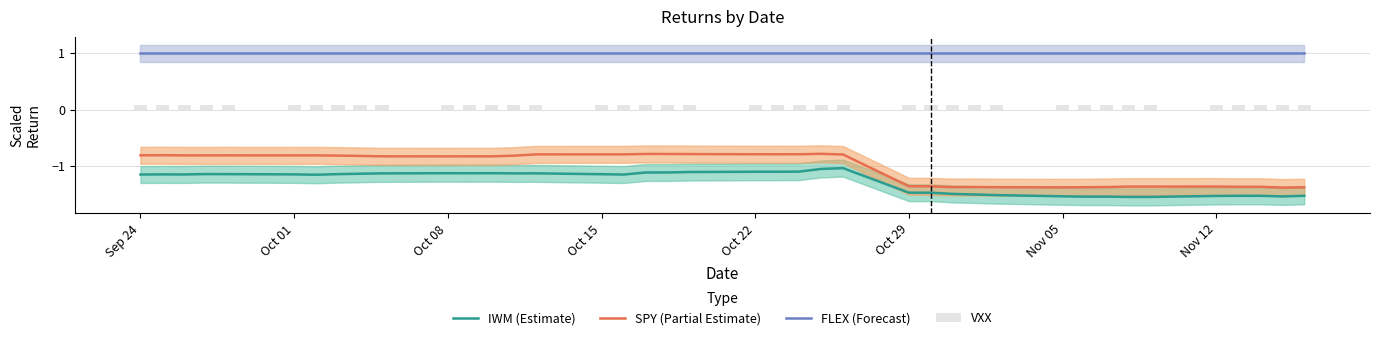

What is the maximum value shown in the chart?

1.0